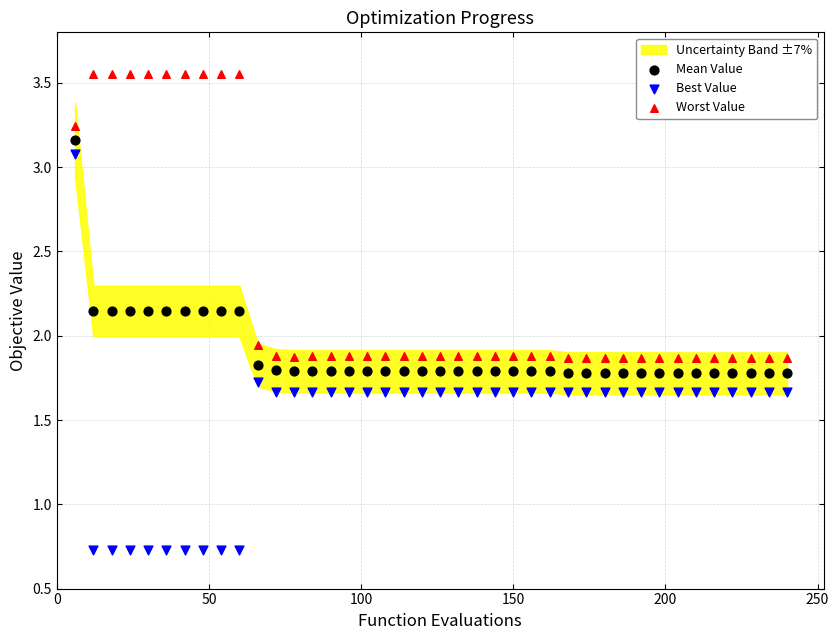

Which series reaches the minimum Y coordinate?

Best Value